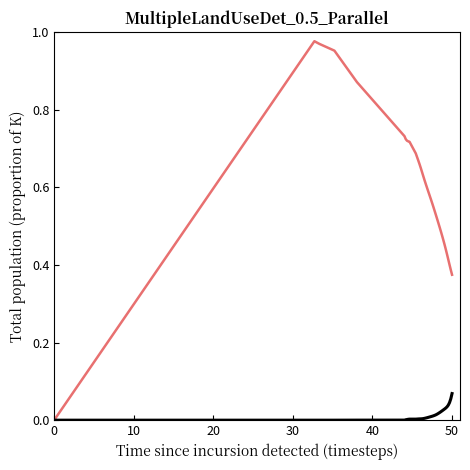

How many lines are shown in the chart?

2